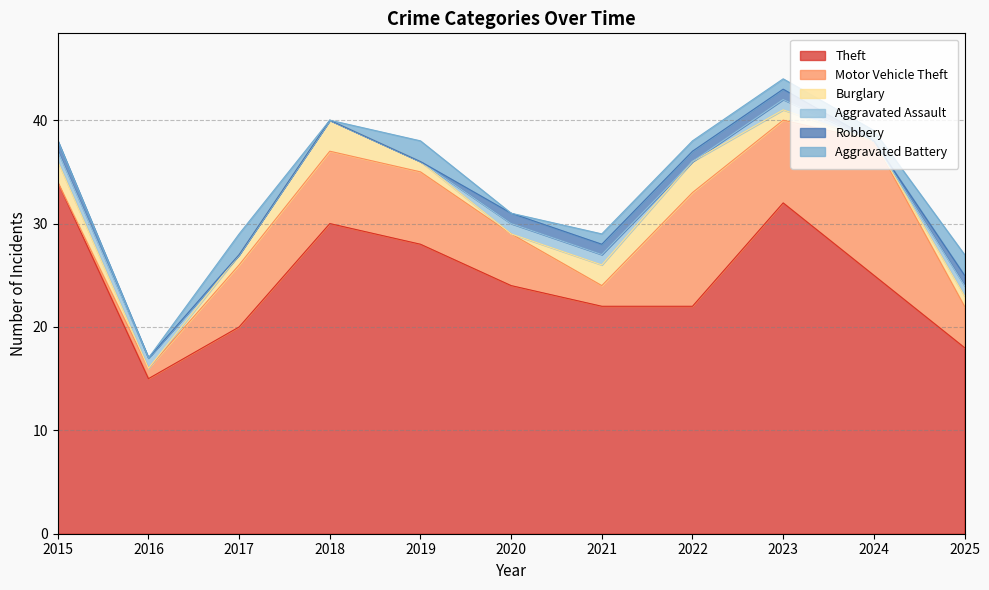

True or false: Aggravated Assault and Robbery cross at least once.

False